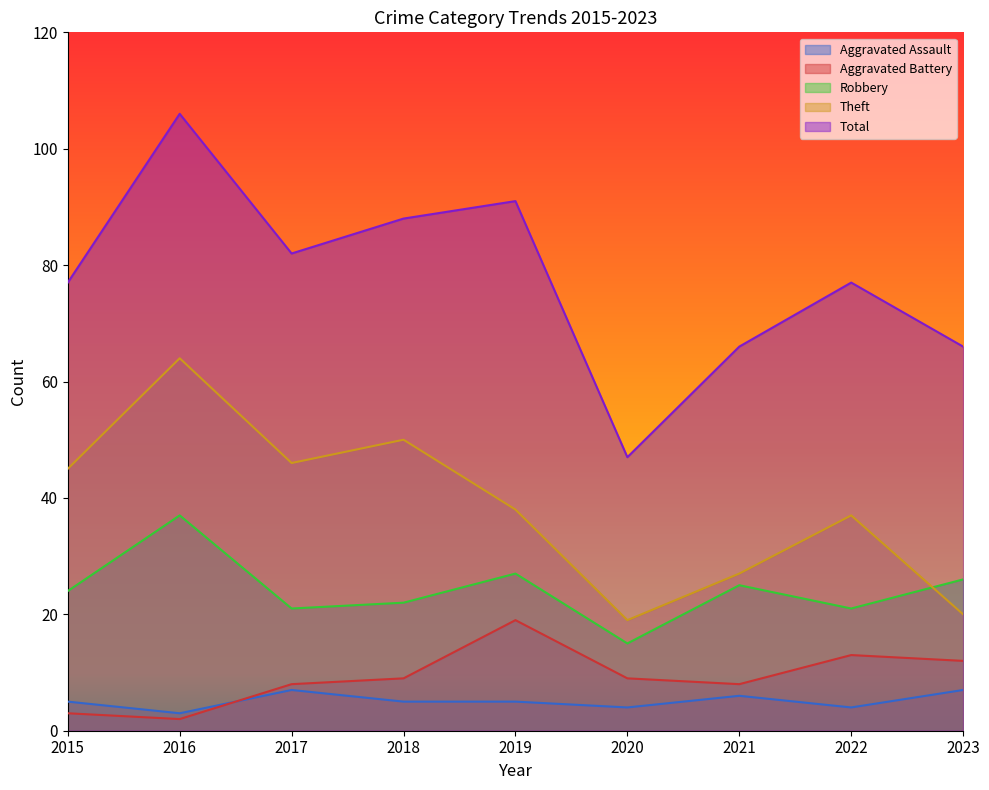

What is the total value across all series at 2019?

180